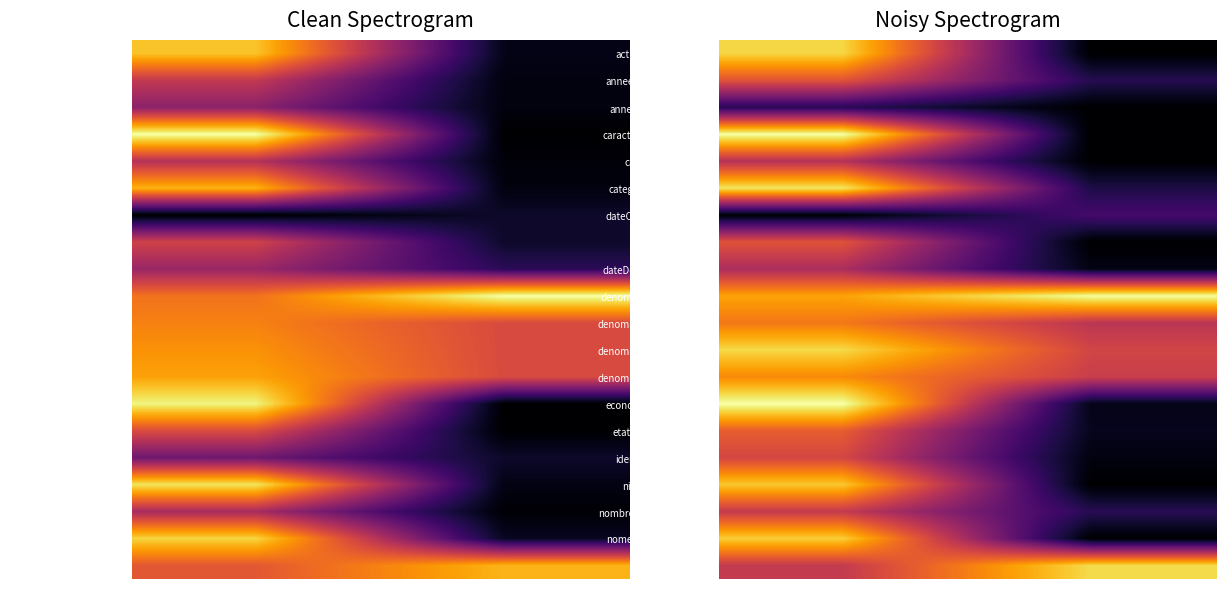

At how many categories does at least one series exceed 0?

2